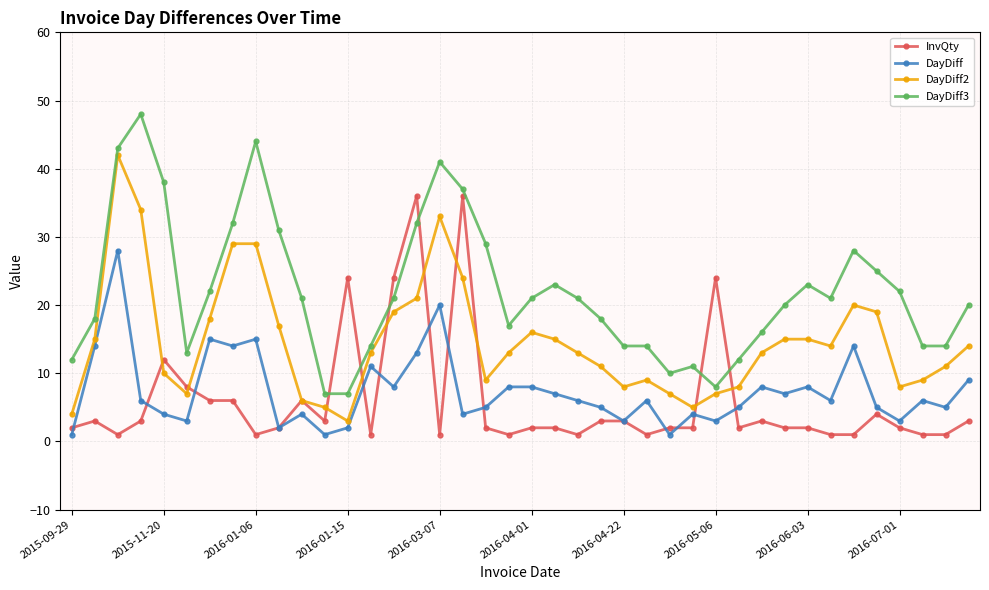

Which series has the widest spread of values?

DayDiff3